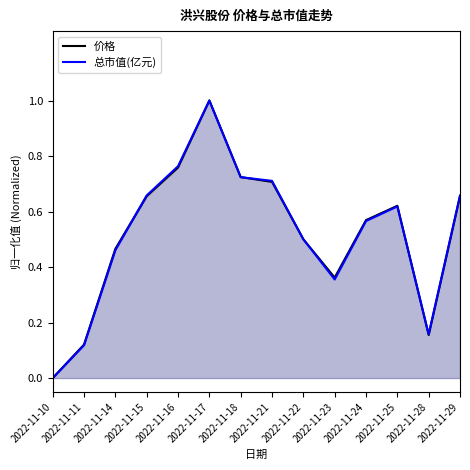

Between 2022-11-15 and 2022-11-25, which series saw the biggest shift?

总市值(亿元)